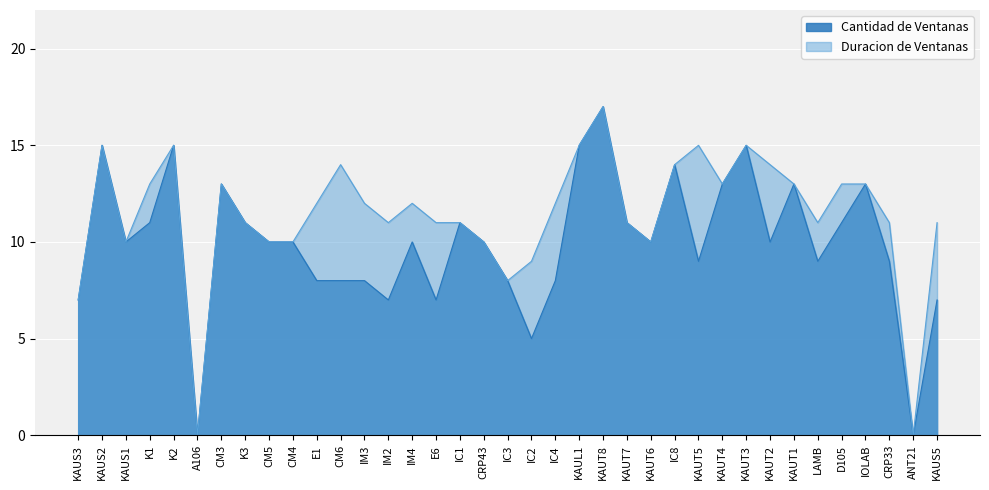

Where is Duracion de Ventanas nearest to the value 8?

IC3